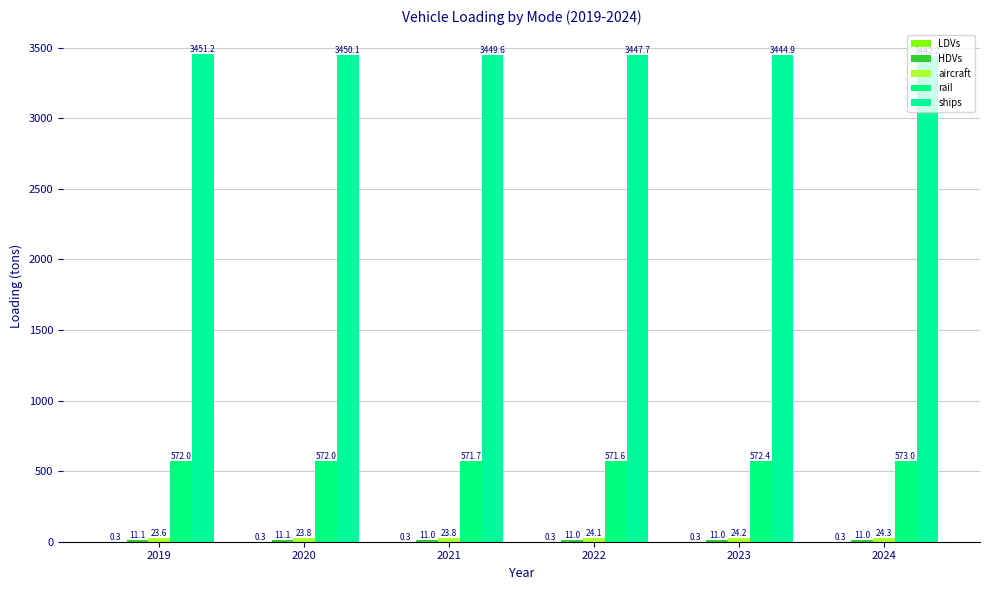

Is the value of HDVs at 2023 greater than the value of rail at 2023?

No